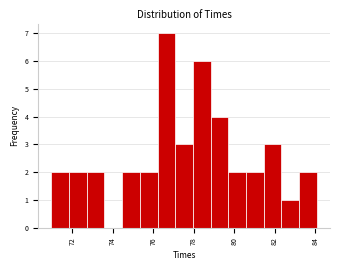

How tall is the bar that spans 74.4 to 75.4 on the x-axis? Neither the bar edges nor the heights are printed on the chart, so give them approximately, as read against the axes.

2